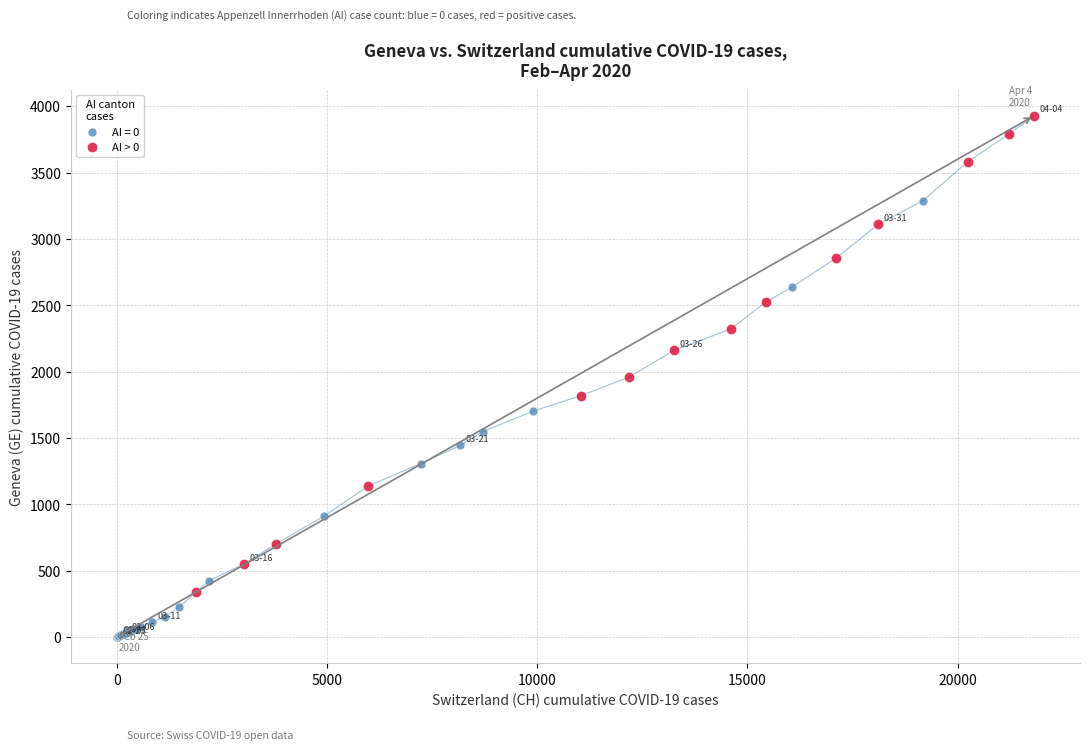

Which series reaches the minimum Y coordinate?

AI = 0